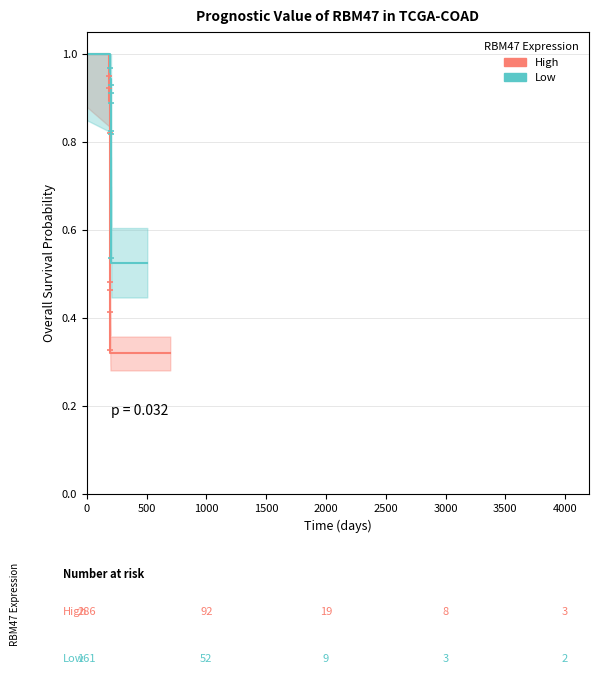

How many series are shown in this chart?

2